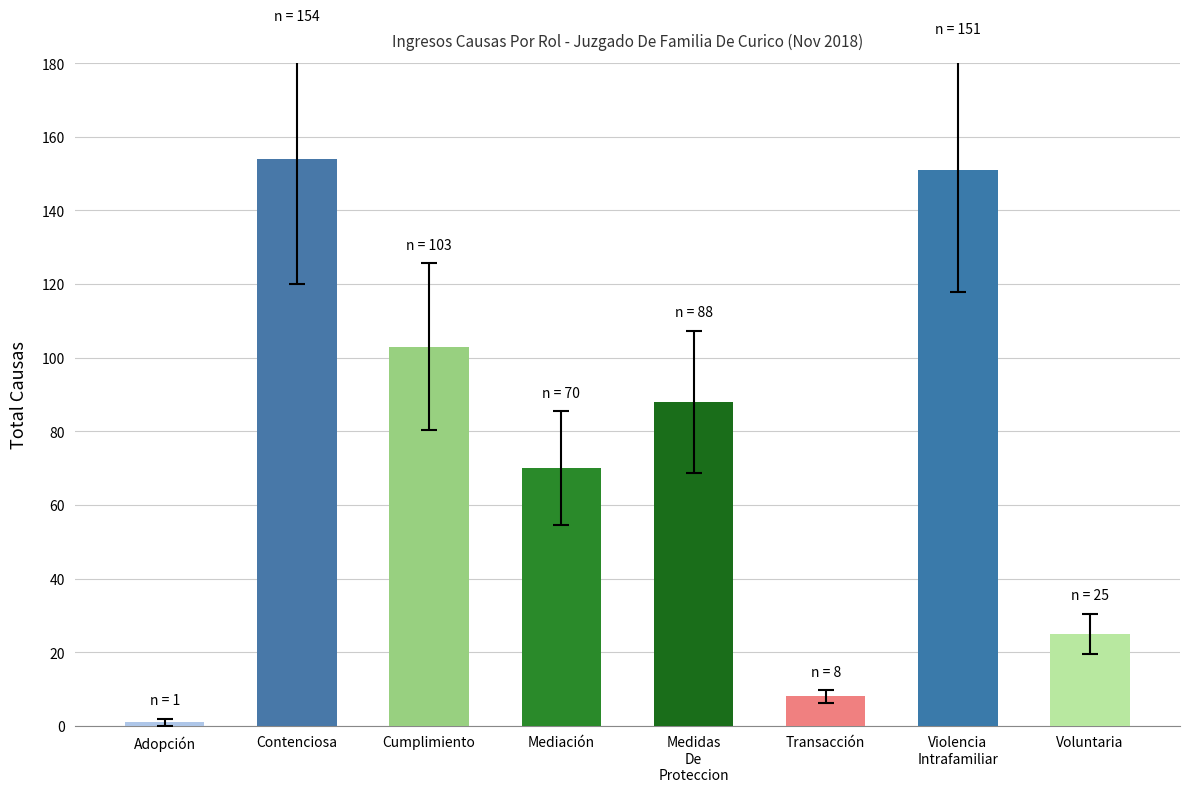

What is the difference between the values at Adopción and Violencia
Intrafamiliar?

150